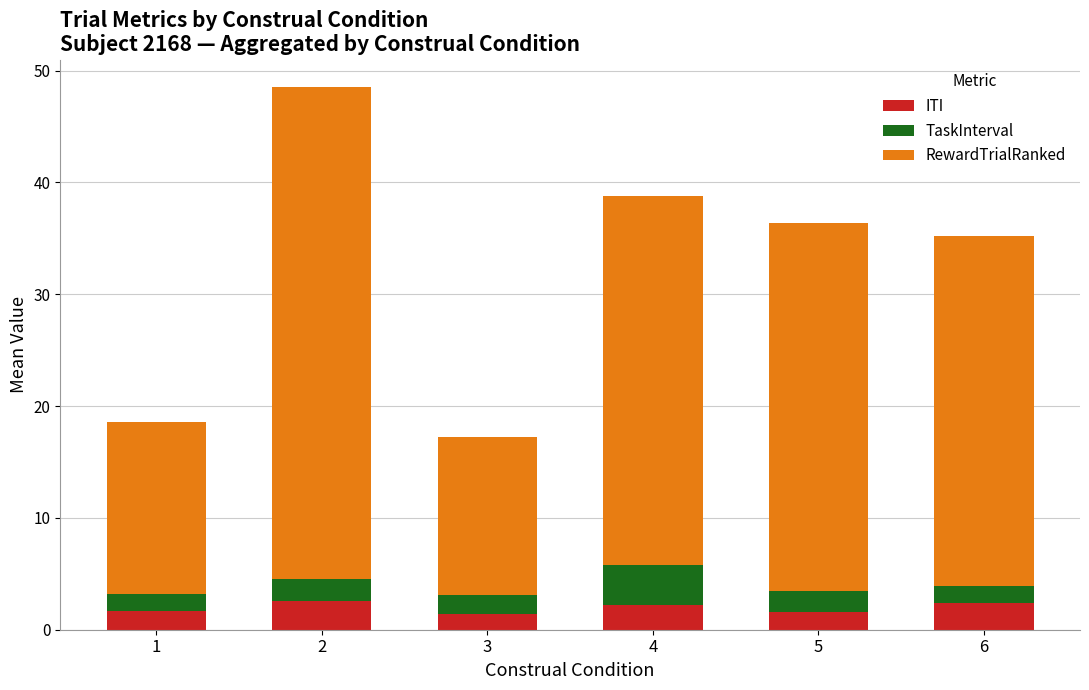

What is the value of the ITI bar at the 4th from the left?

2.2